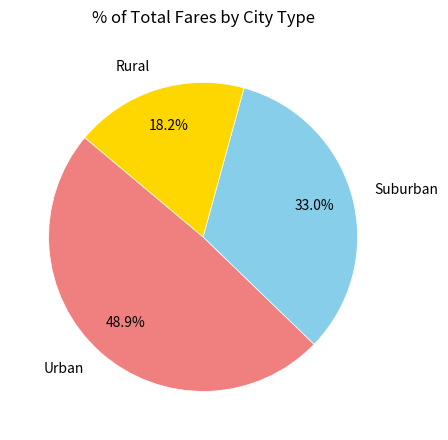

What is the ratio of the value at Suburban to the value at Rural?

1.8